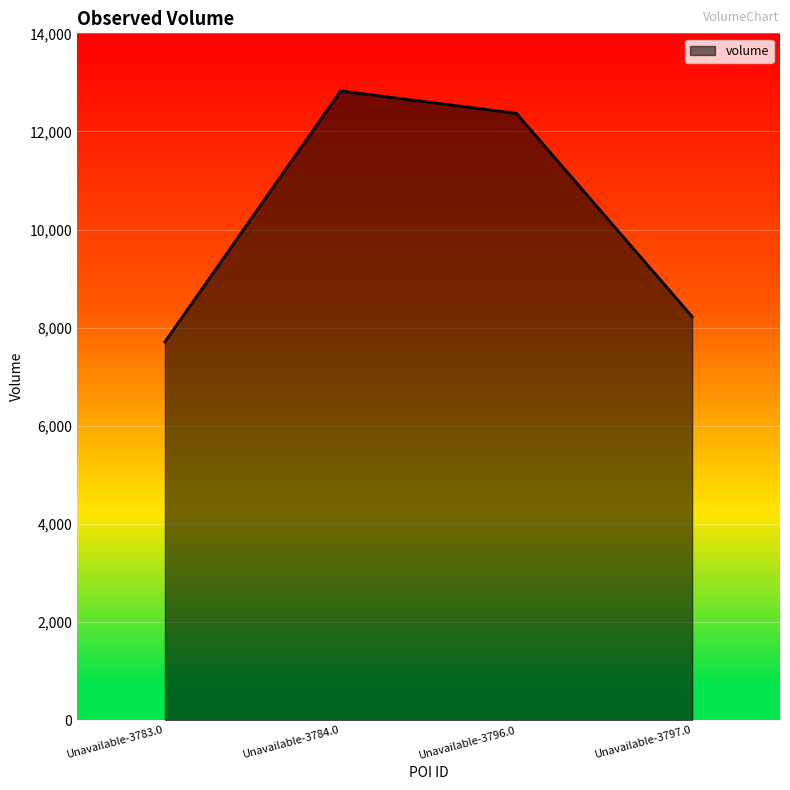

List the labels in order of value, largest first.

Unavailable-3784.0, Unavailable-3796.0, Unavailable-3797.0, Unavailable-3783.0